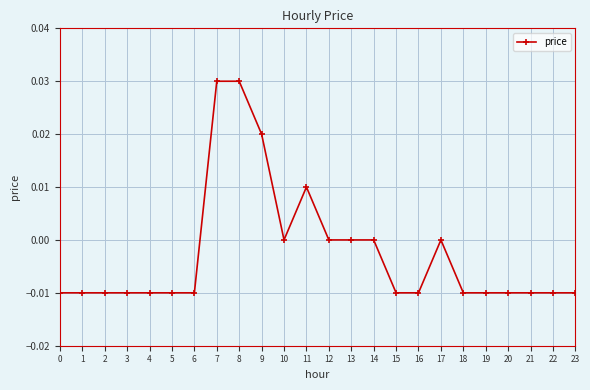

Is it true that the value at 15 is -0.0?

True